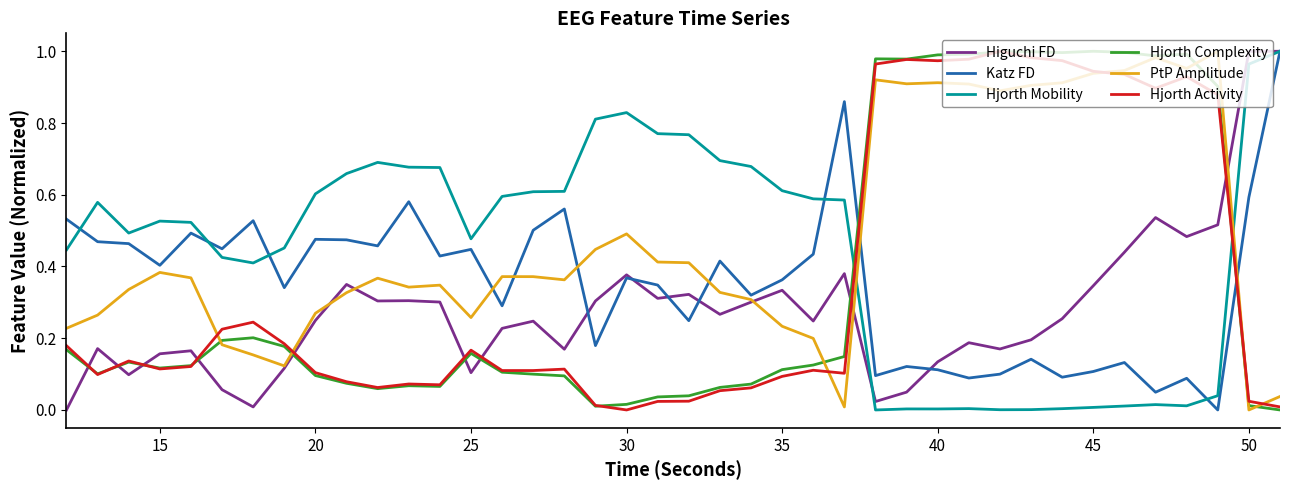

True or false: Hjorth Activity and Katz FD intersect in this chart.

True